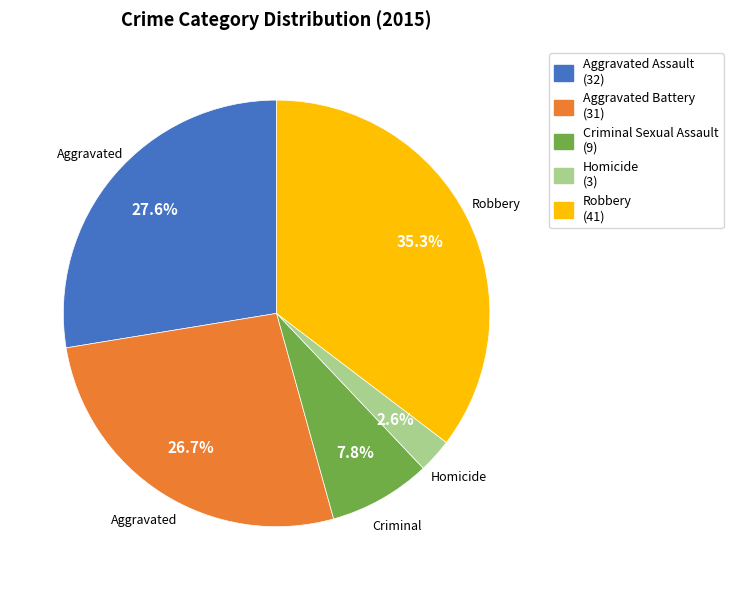

True or false: Aggravated Assault accounts for 28% of the total.

True